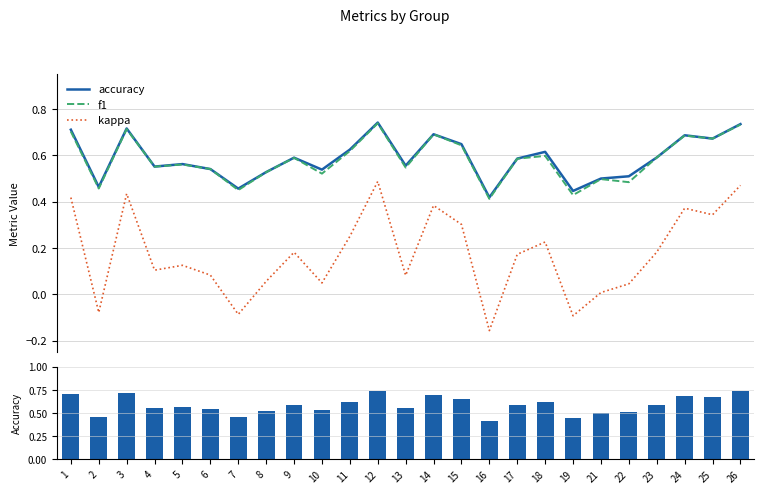

What is the sum of the accuracy values at 22 and 21?

1.0